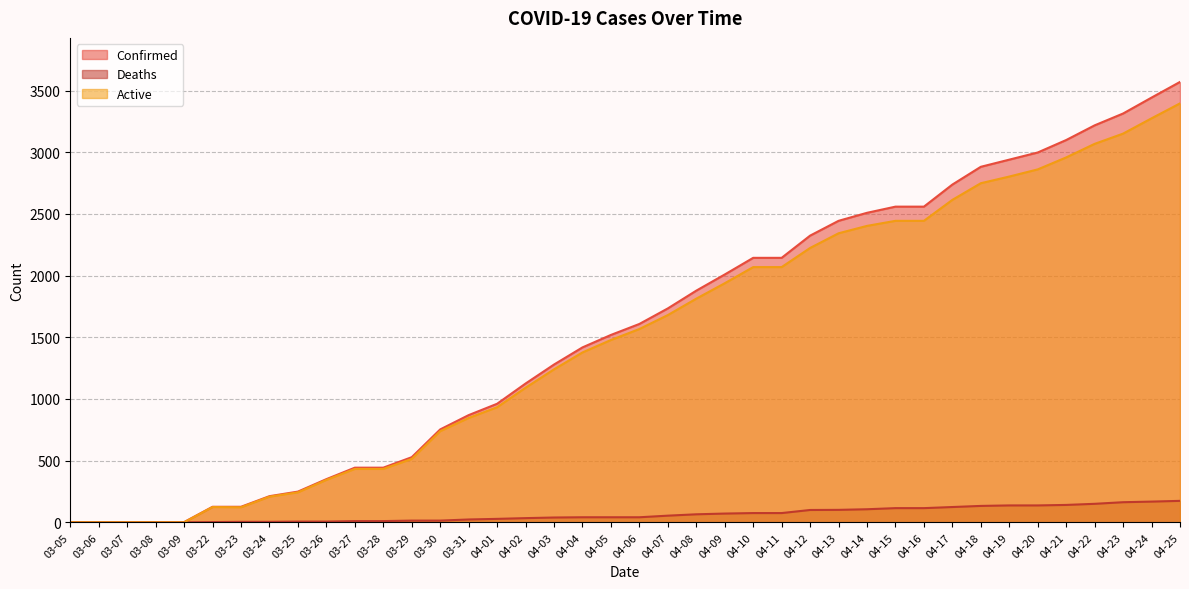

At which label does Deaths first exceed 41?

04-07